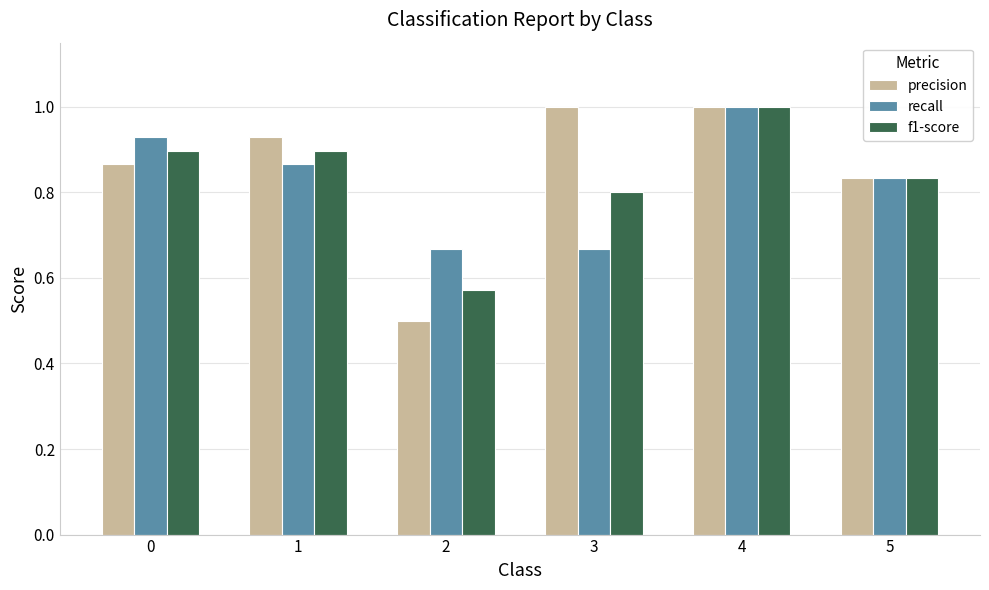

How many bars are there in each group?

3